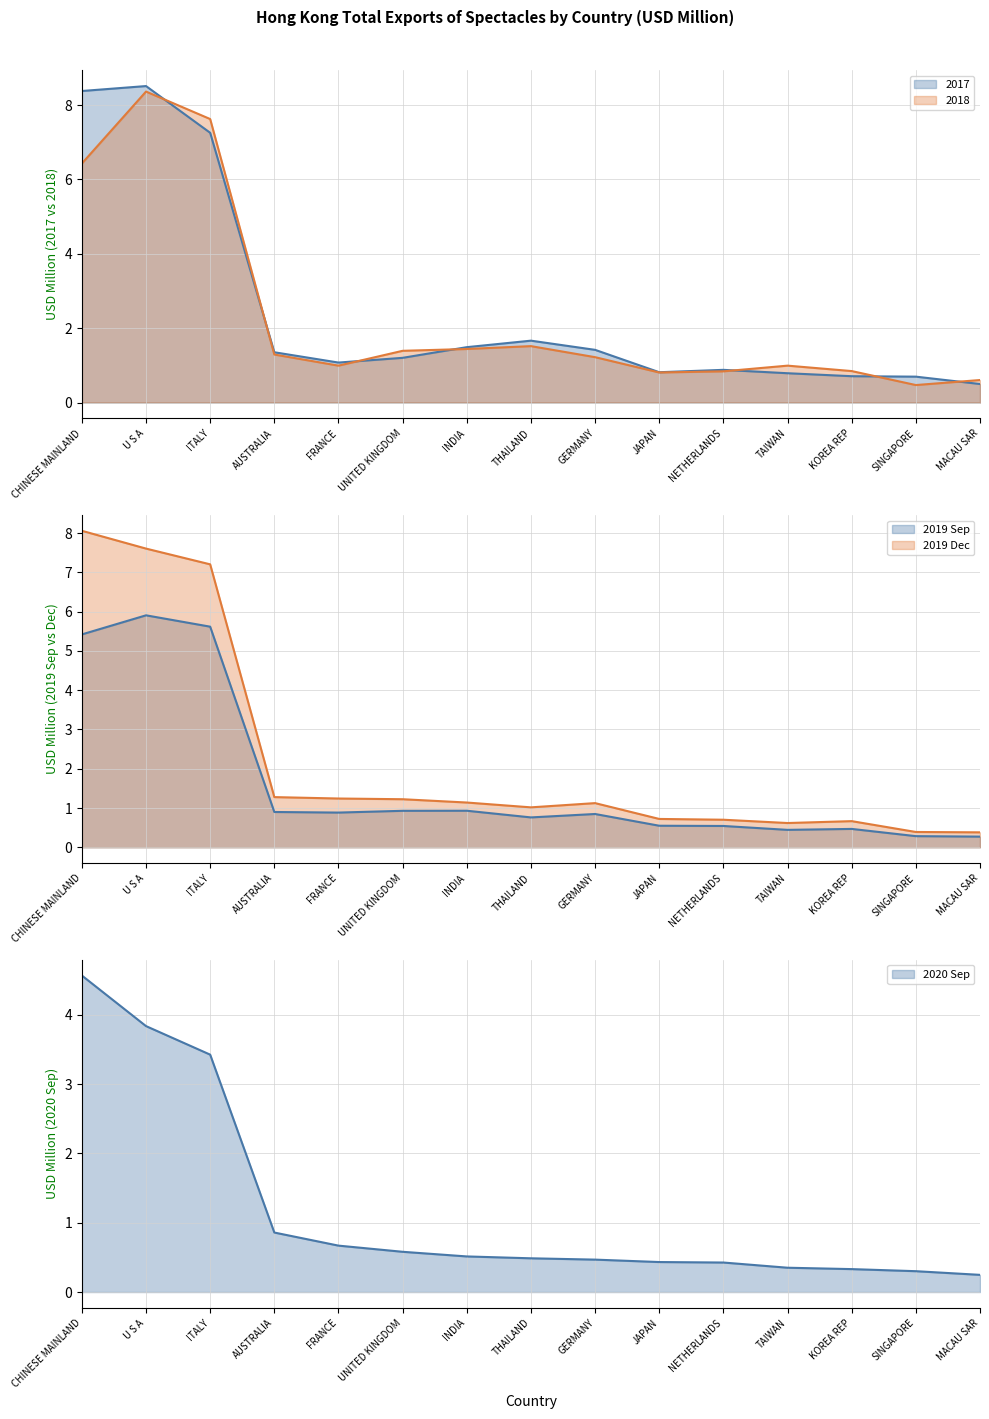

What is the maximum value for 2017?

8.5